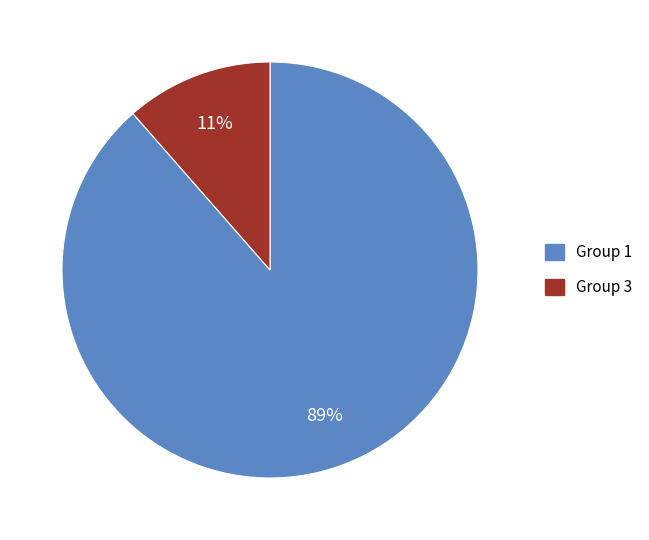

To the nearest percent, what is the average slice percentage?

50%